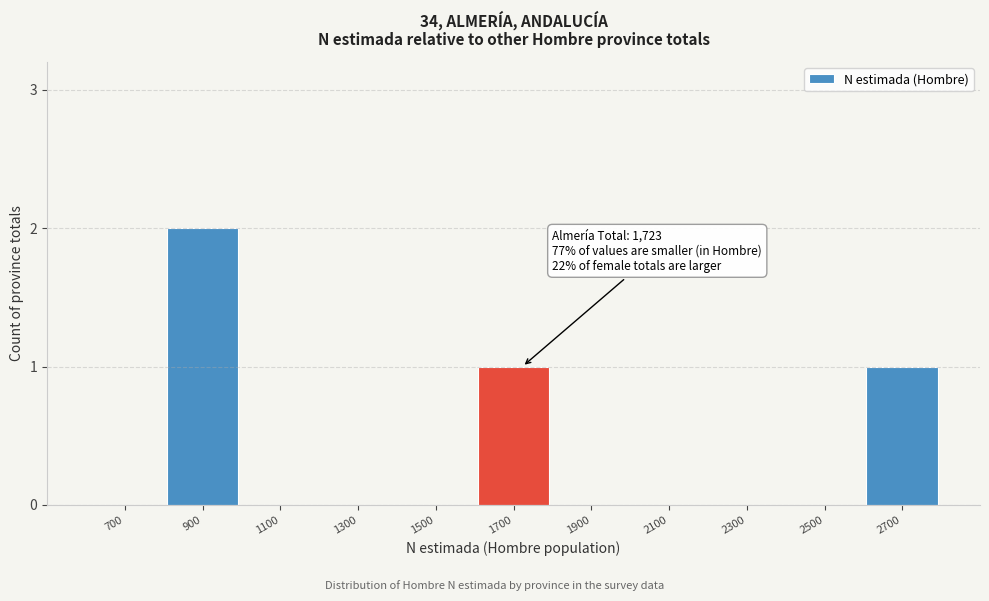

Reading left to right, extract all data points from this chart.

700=0	900=2	1100=0	1300=0	1500=0	1700=1	1900=0	2100=0	2300=0	2500=0	2700=1